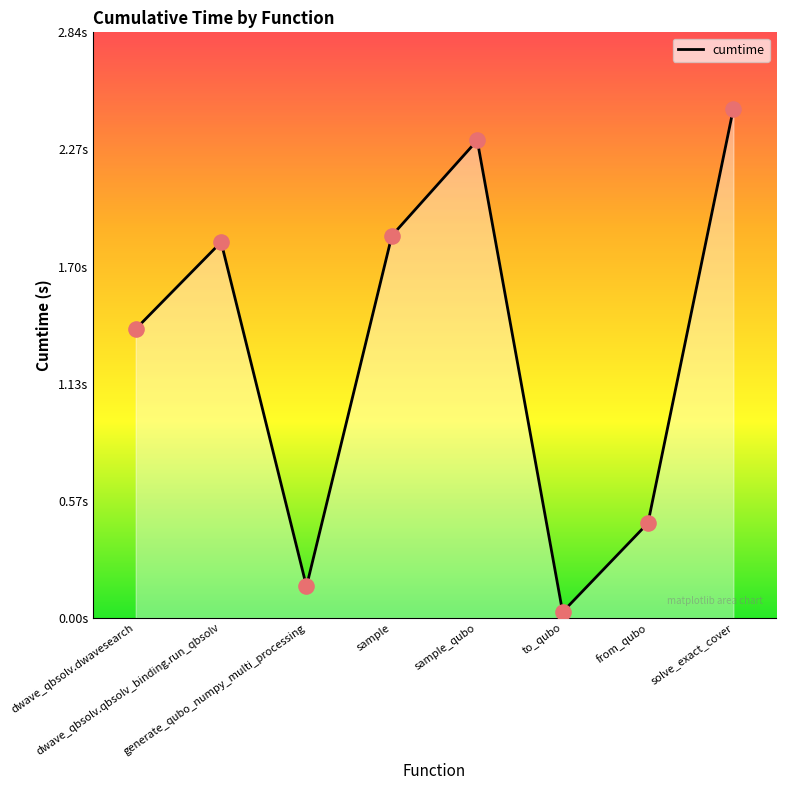

Which has a higher value, solve_exact_cover or sample_qubo?

solve_exact_cover